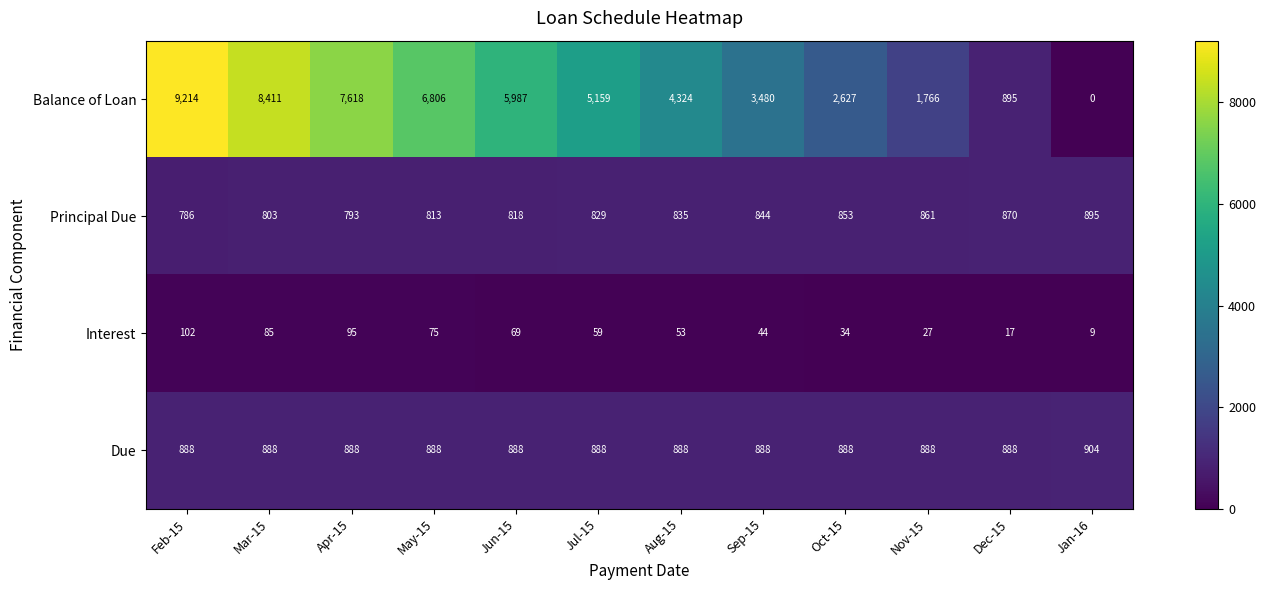

Which label corresponds to the smallest value in the chart?

Jan-16